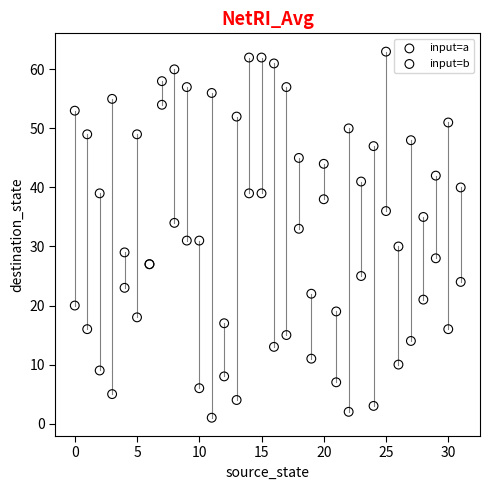

What are all the series names shown in the legend?

input=a, input=b